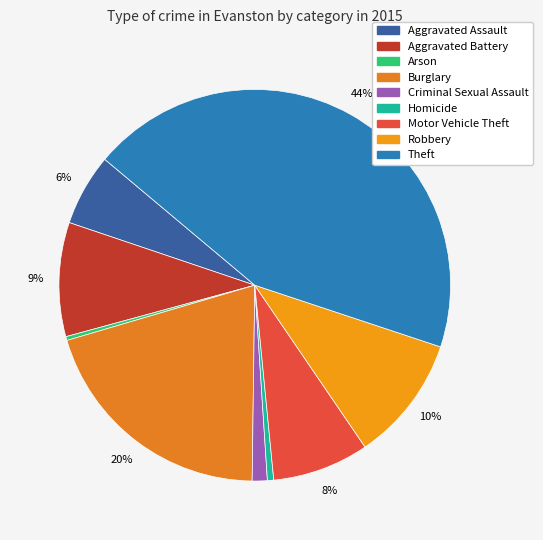

Combined, do Burglary and Motor Vehicle Theft account for over 50%?

No